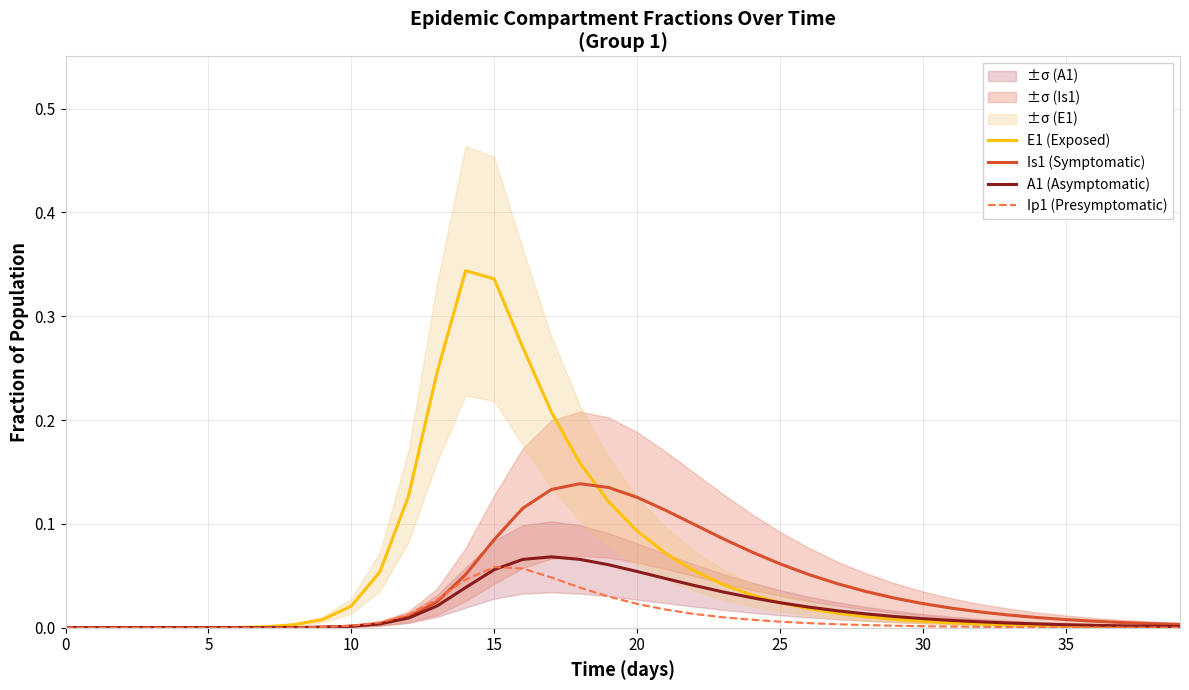

What is the difference between the second highest and minimum values in the A1 (Asymptomatic) series?

0.1